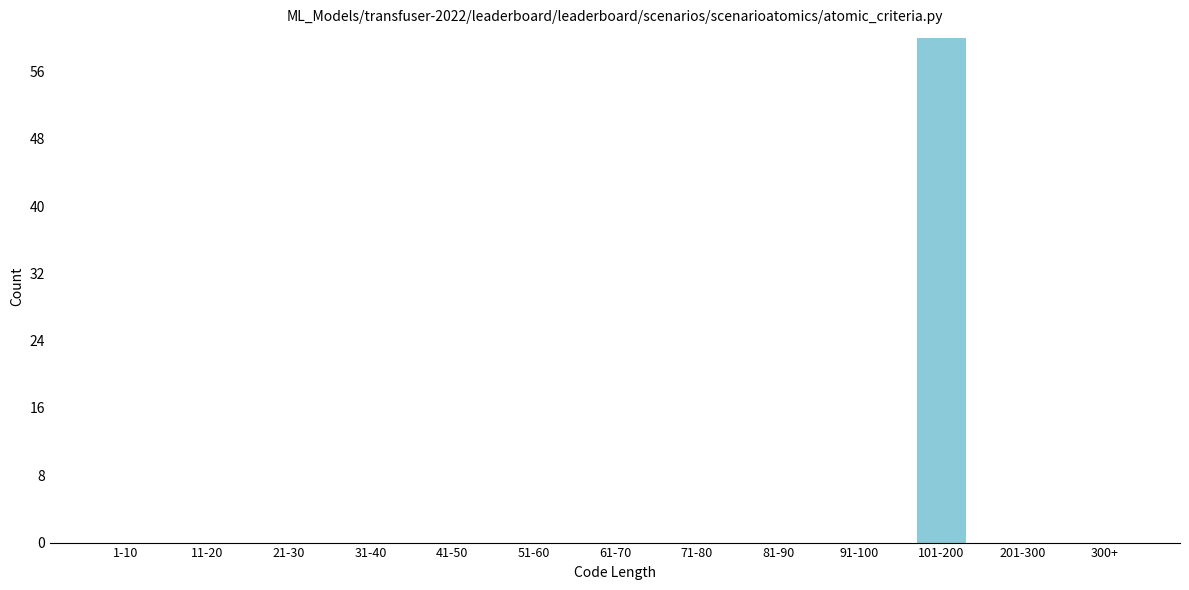

Reading right to left, list all the values displayed in this chart.

300+=0	201-300=0	101-200=60	91-100=0	81-90=0	71-80=0	61-70=0	51-60=0	41-50=0	31-40=0	21-30=0	11-20=0	1-10=0